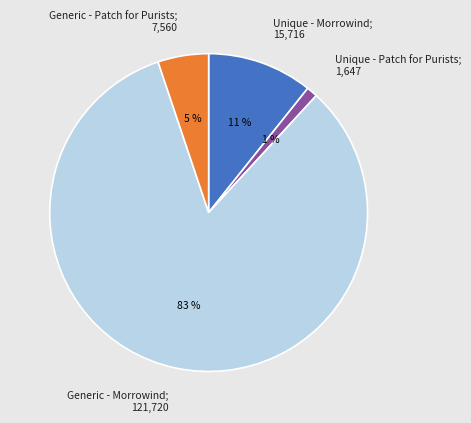

Is there a majority slice in this chart?

Yes